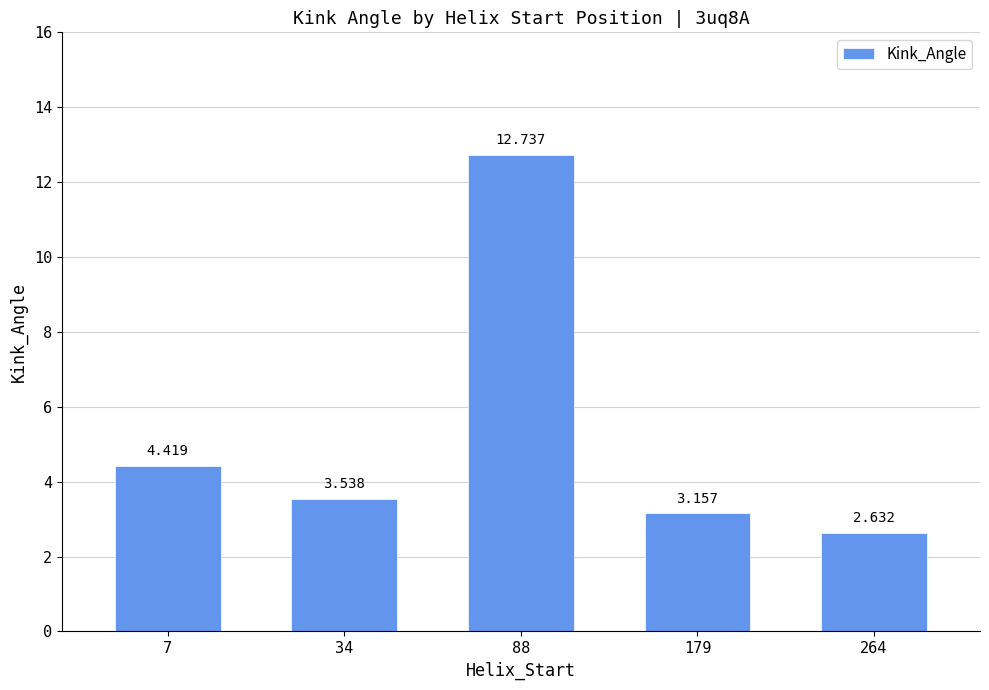

Which category has the highest value across all series?

88